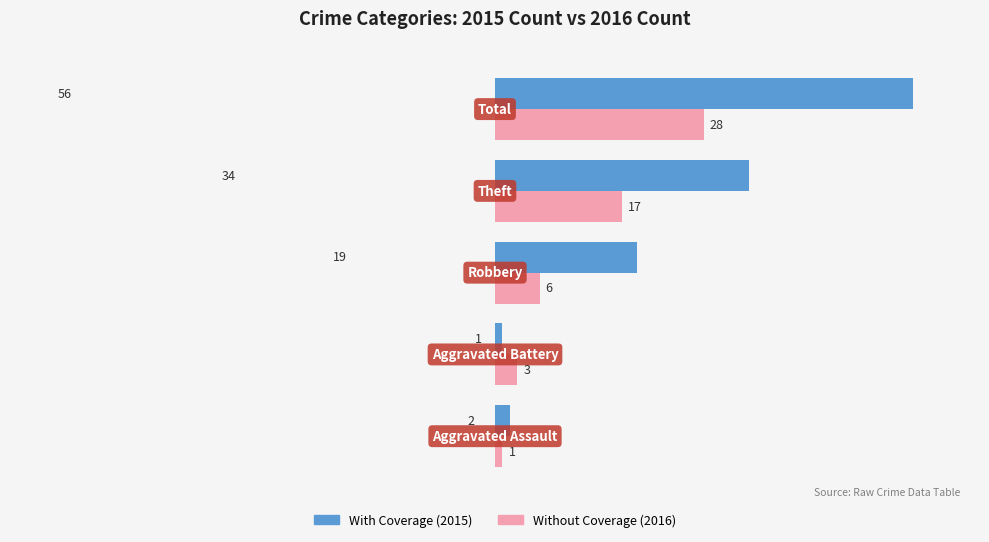

What is the greatest value displayed?

56